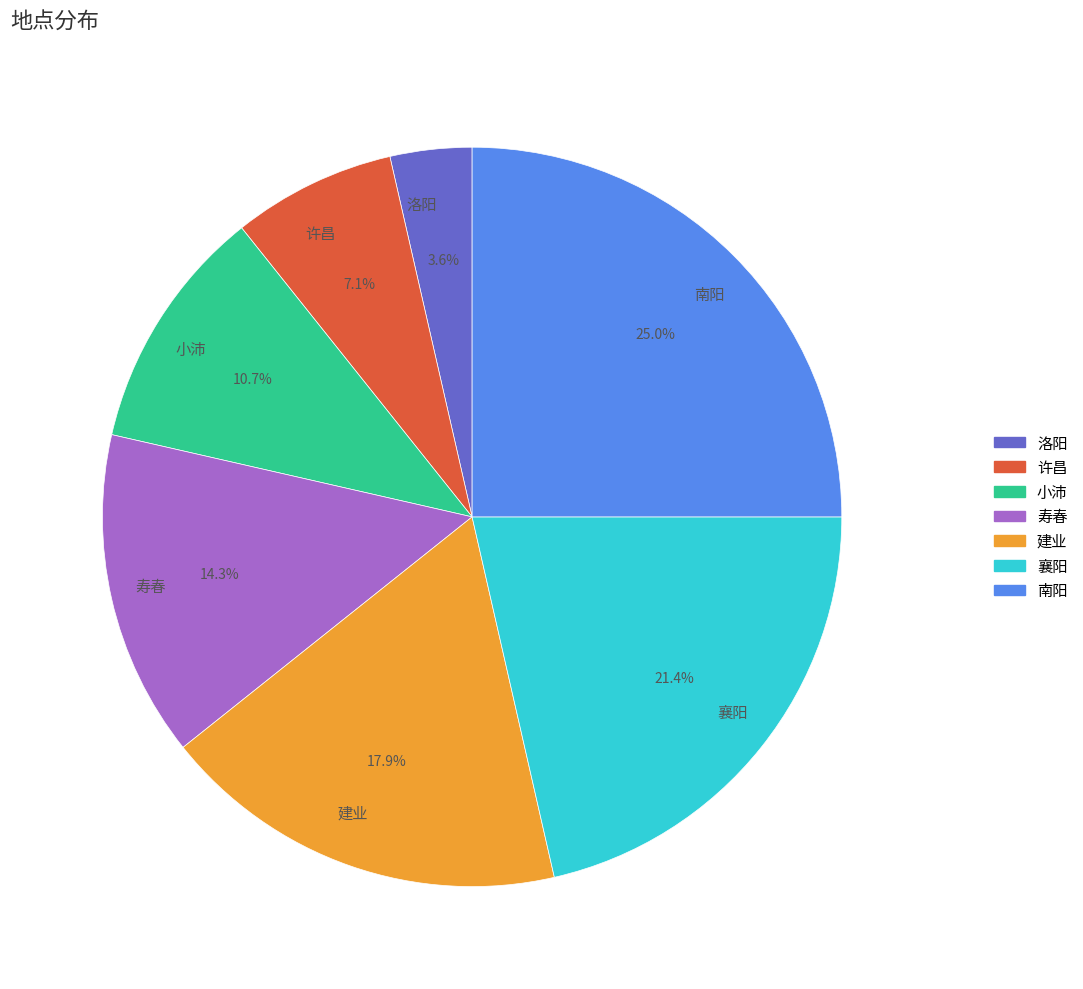

To the nearest percent, what portion does 南阳 represent?

25%